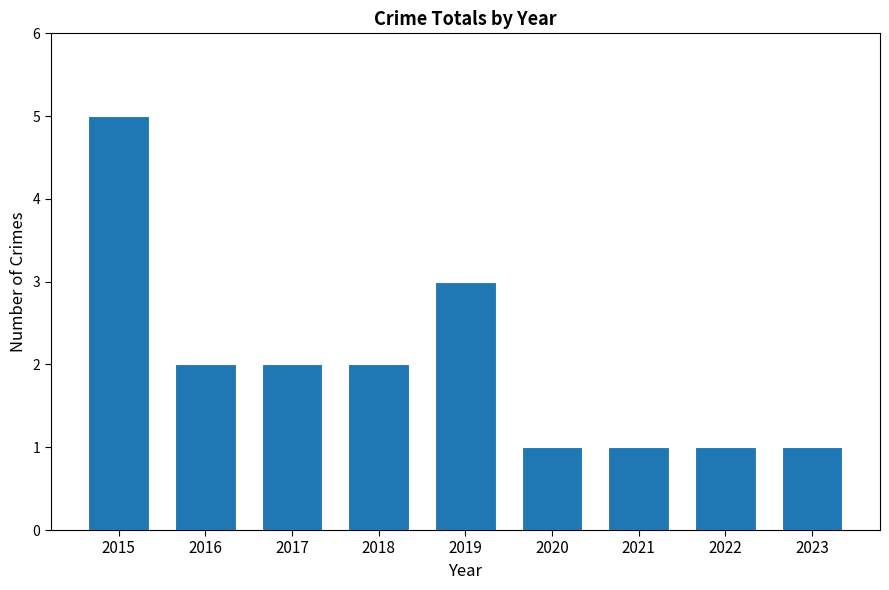

What is the value of the 5th bar from the left?

3